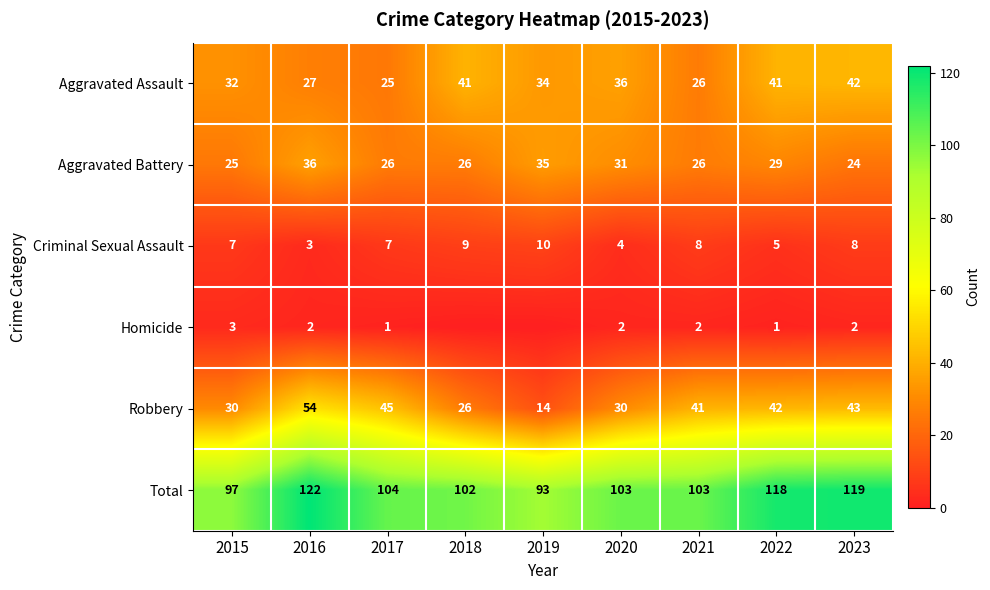

What is the maximum value for Criminal Sexual Assault?

10